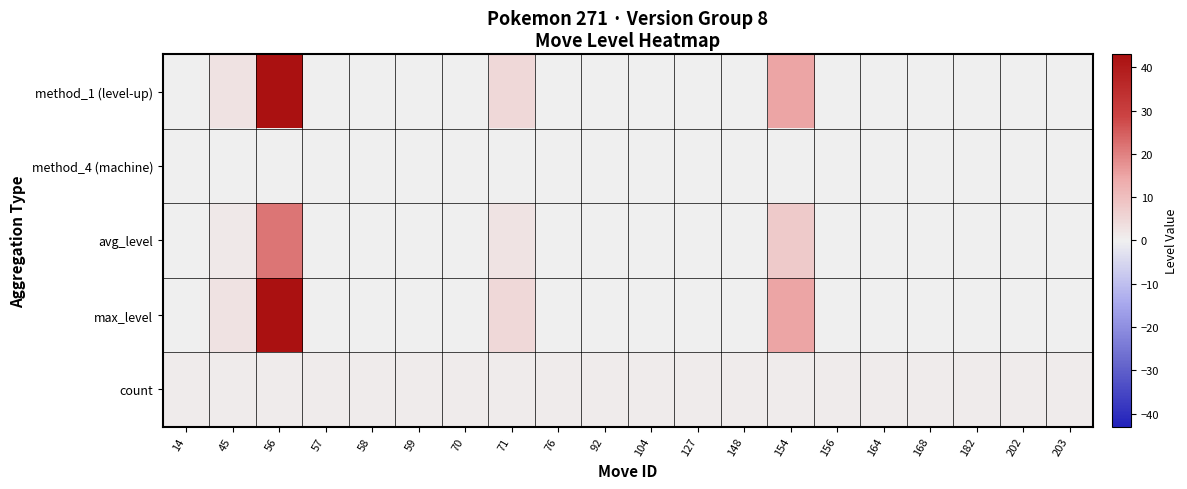

What is the difference between the highest and lowest values at 45?

3.0